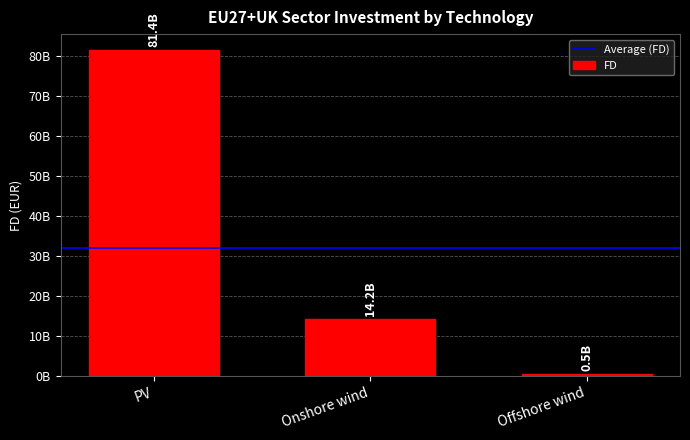

List the labels in order of value, largest first.

PV, Onshore wind, Offshore wind